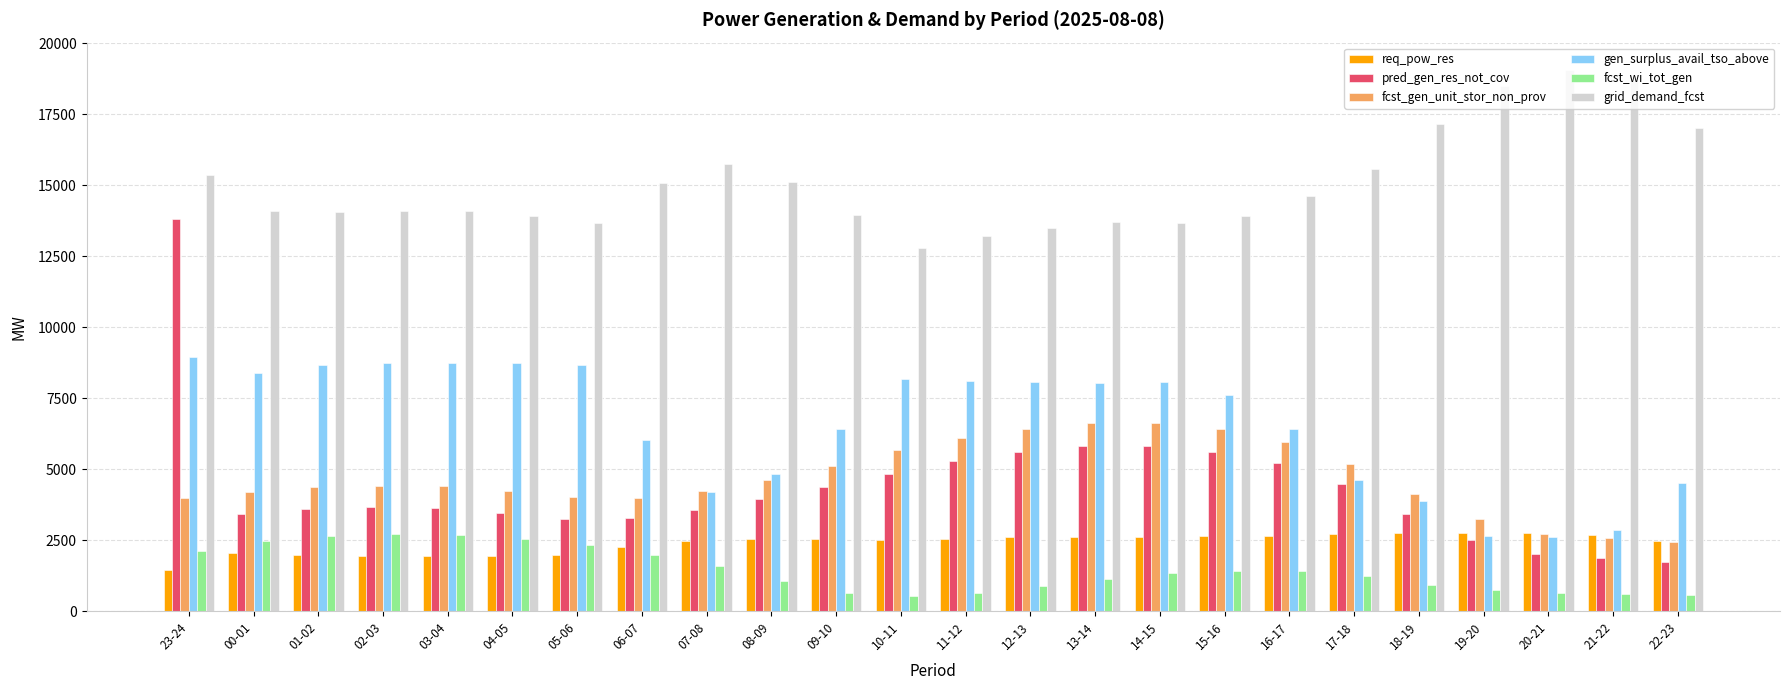

At how many categories does at least one series exceed 10063?

24